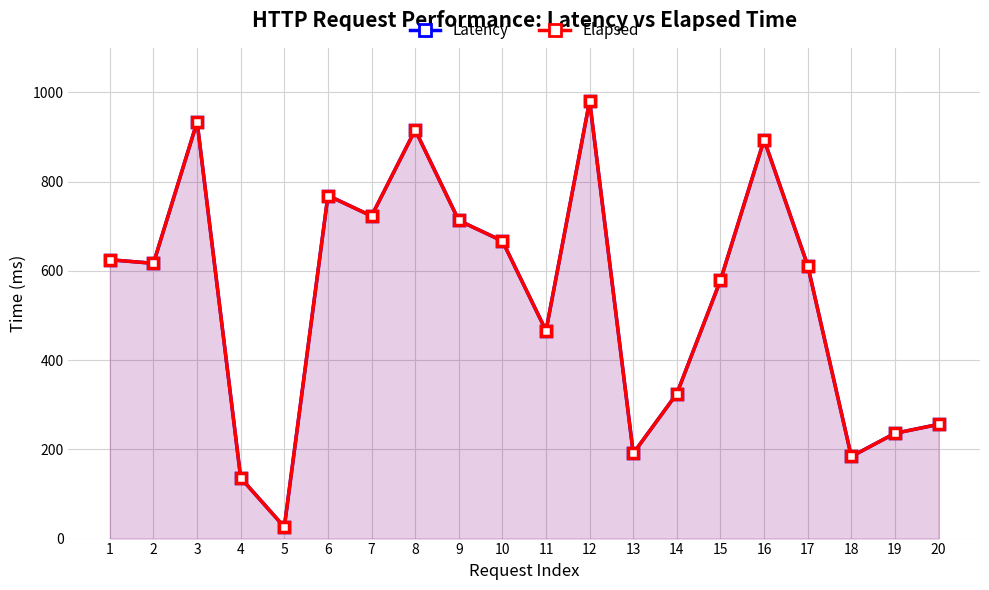

What is the average value of the Latency series?

542